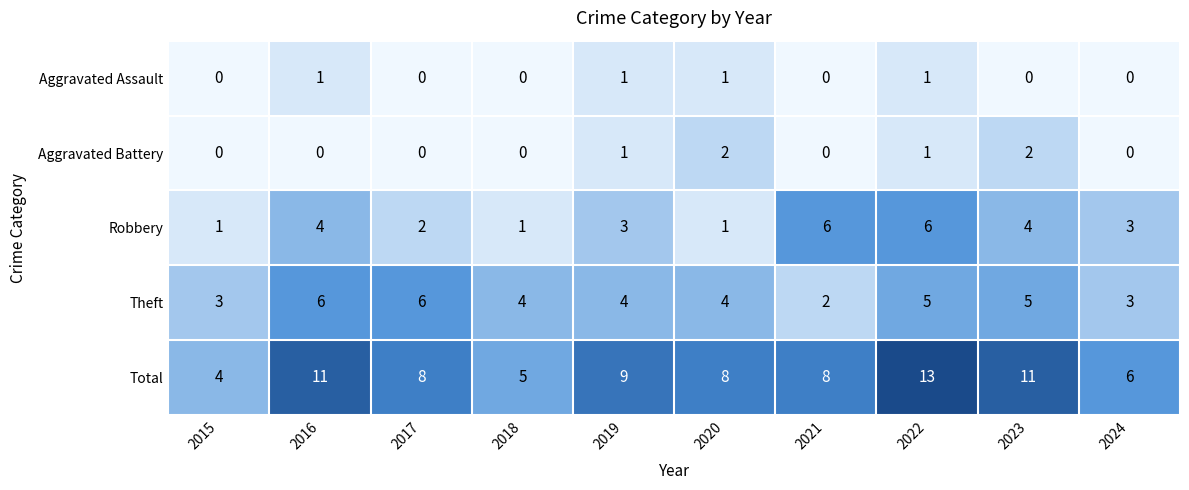

Is it true that Total equals 8 at 2021?

True